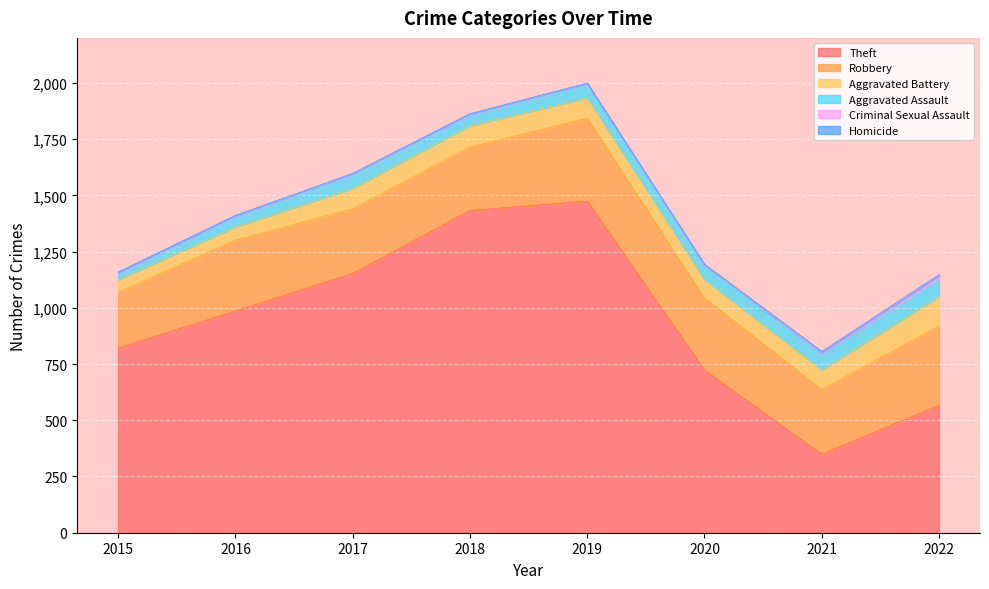

What is the total value across all series at 2015?

1159